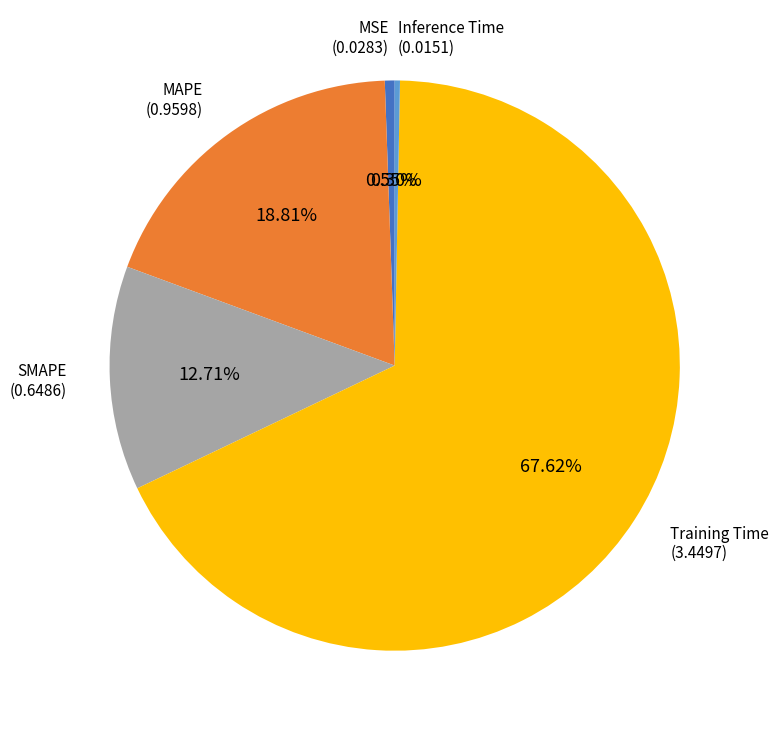

Is there a majority slice in this chart?

Yes